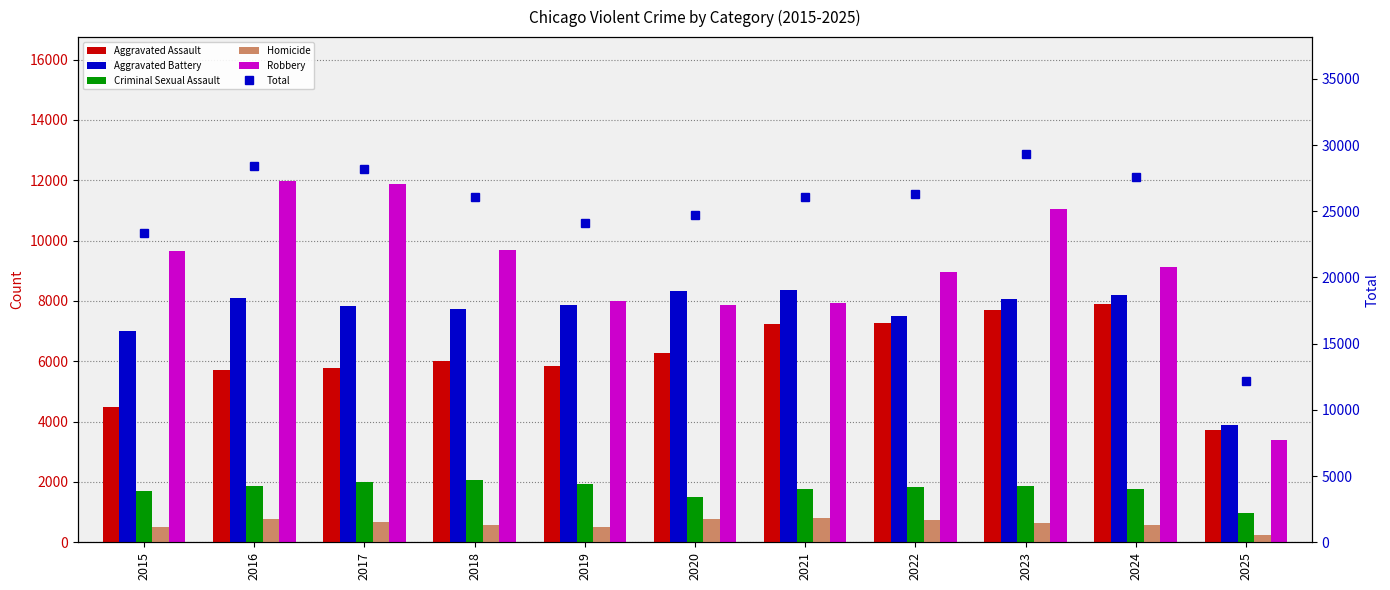

Are the bars horizontal?

No